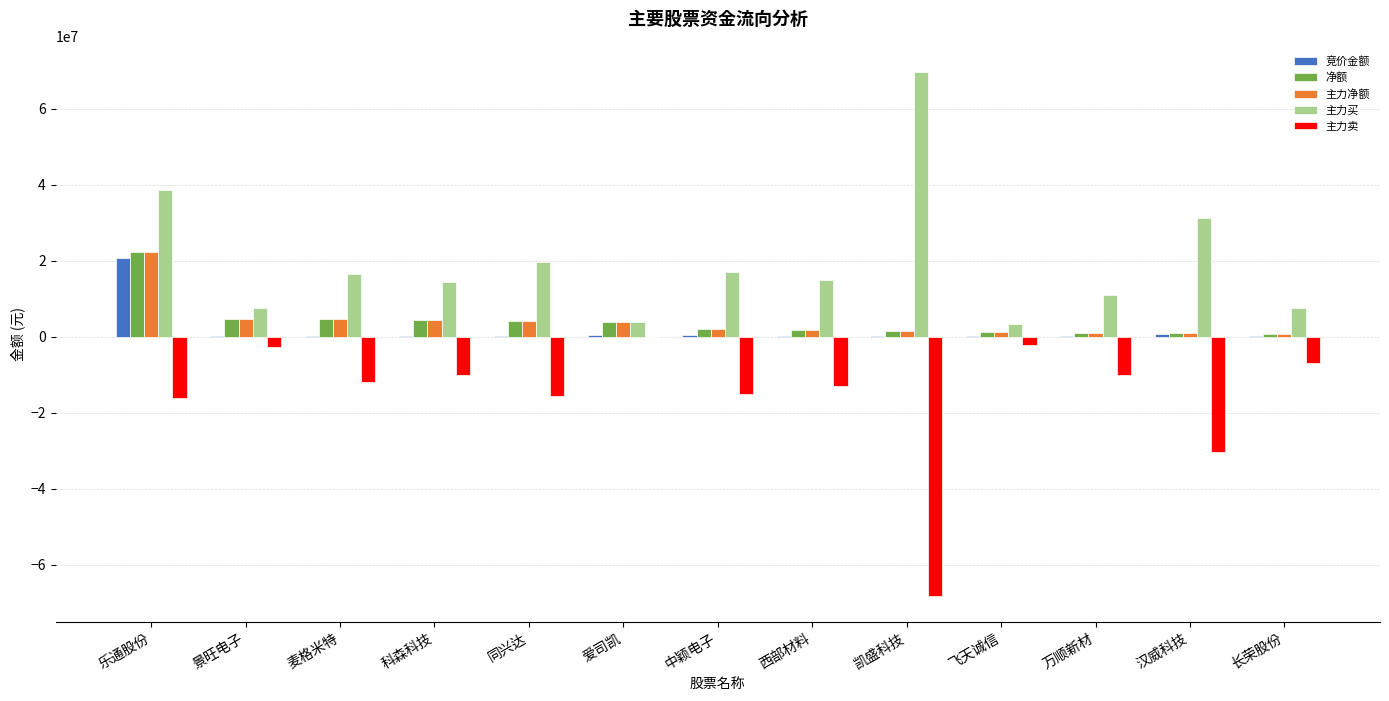

Is the value of 竞价金额 at 飞天诚信 greater than the value of 主力卖 at 汉威科技?

Yes